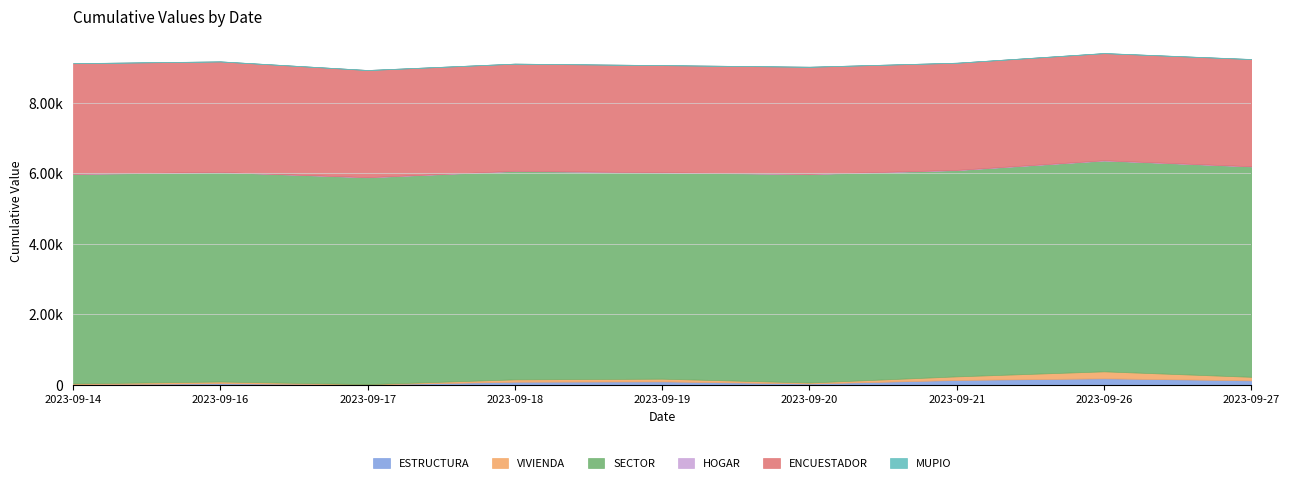

How many lines are shown in the chart?

6